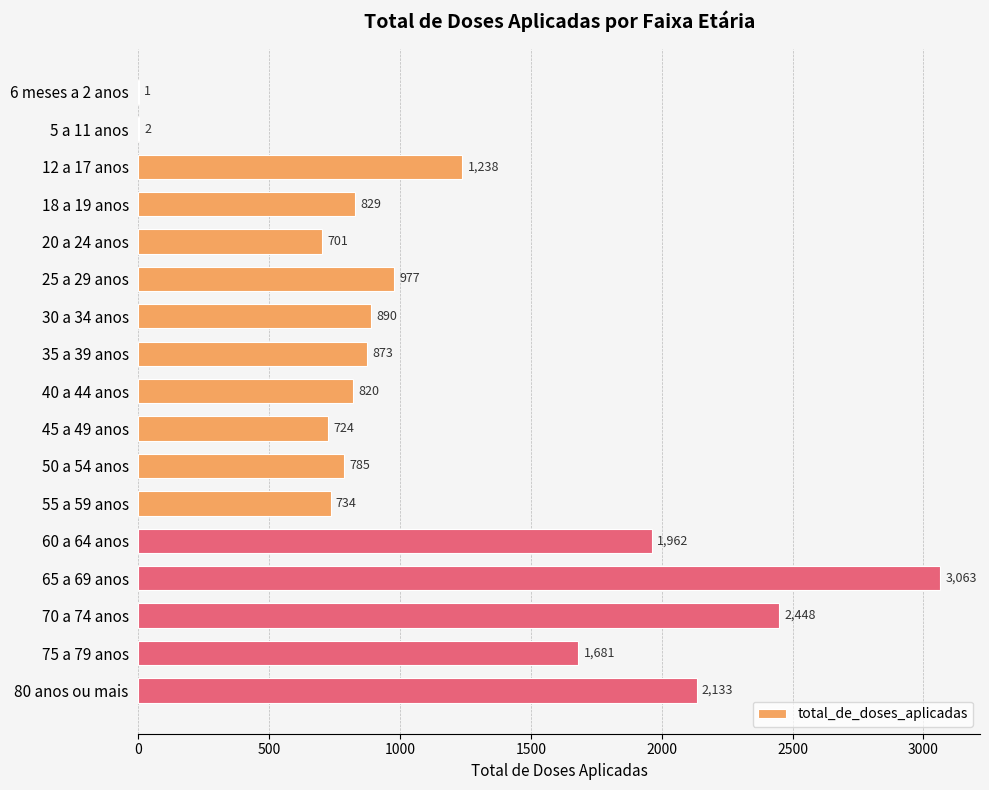

How many series are shown in this chart?

1